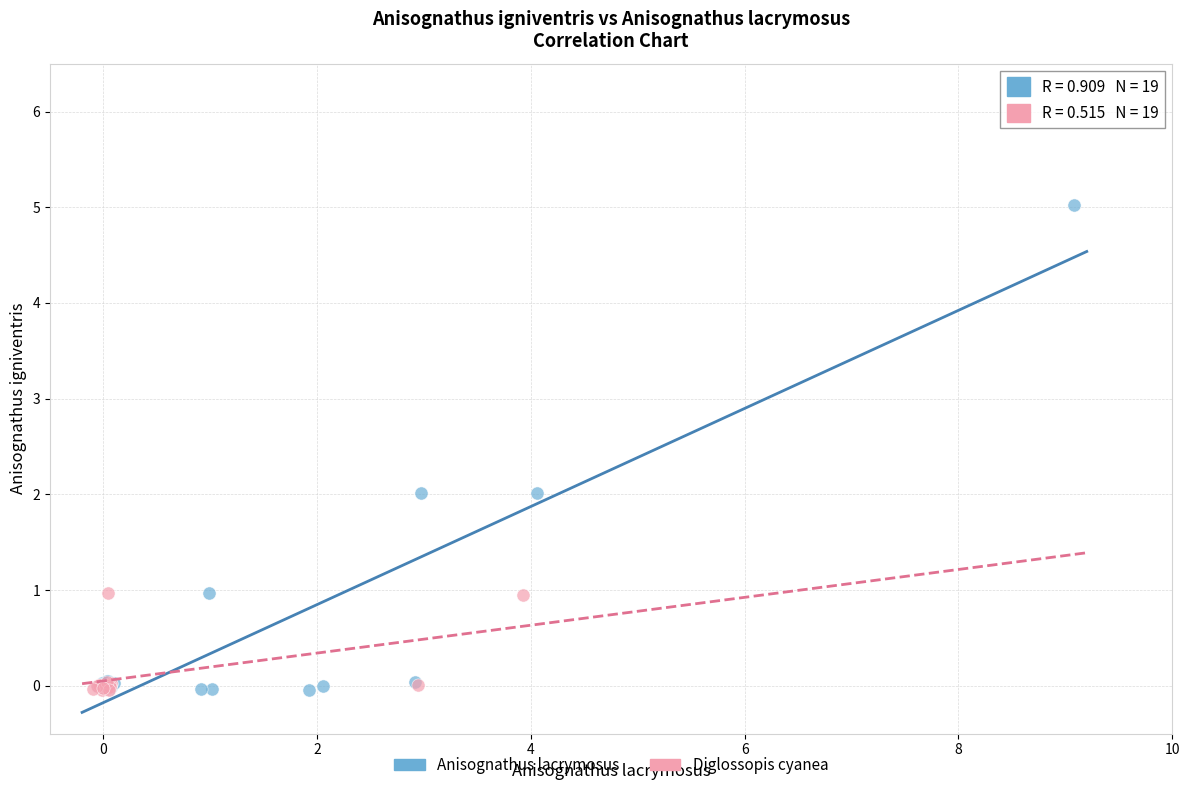

What are all the series names shown in the legend?

Anisognathus lacrymosus, Diglossopis cyanea